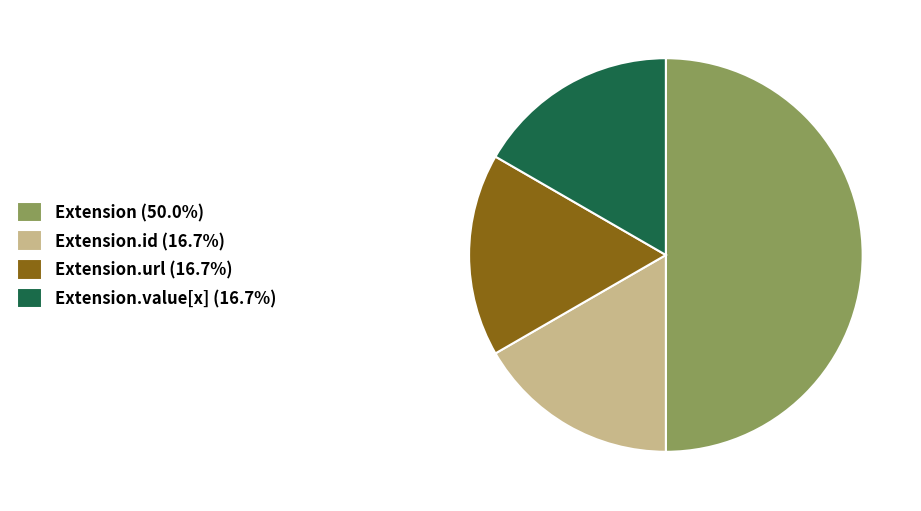

Do Extension (50.0%) and Extension.value[x] (16.7%) together represent more than half of the pie?

Yes